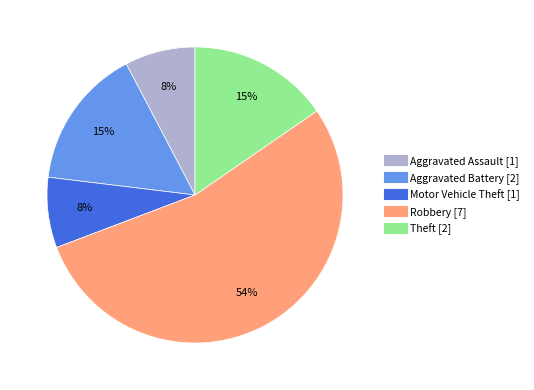

How many segments does this pie chart have?

5